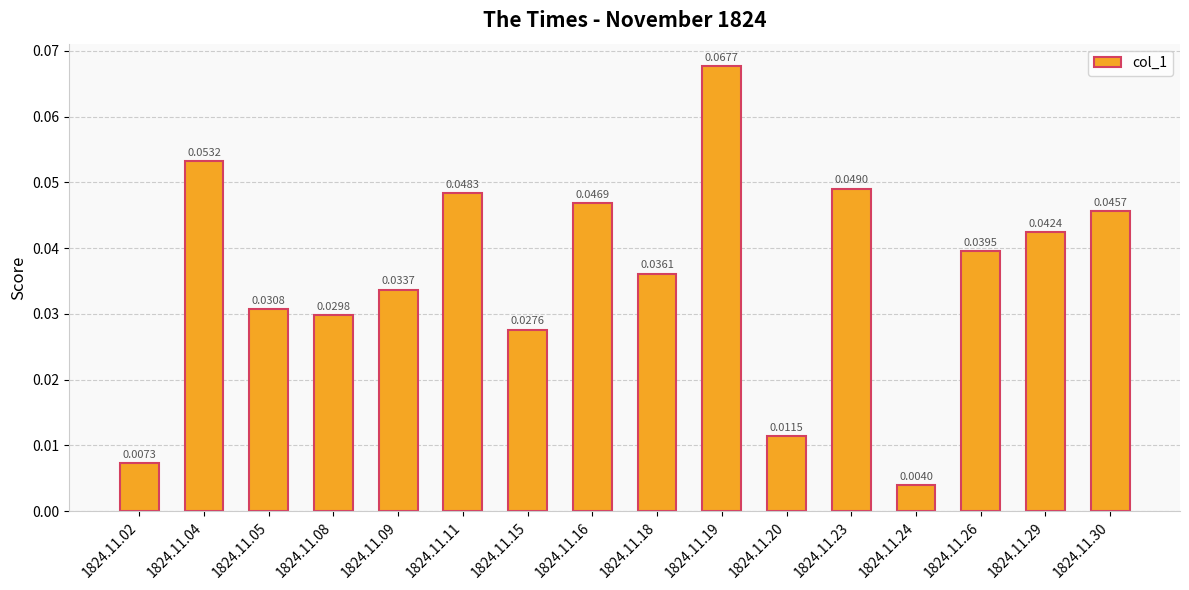

List the labels in order of value, smallest first.

1824.11.24, 1824.11.02, 1824.11.20, 1824.11.15, 1824.11.08, 1824.11.05, 1824.11.09, 1824.11.18, 1824.11.26, 1824.11.29, 1824.11.30, 1824.11.16, 1824.11.11, 1824.11.23, 1824.11.04, 1824.11.19